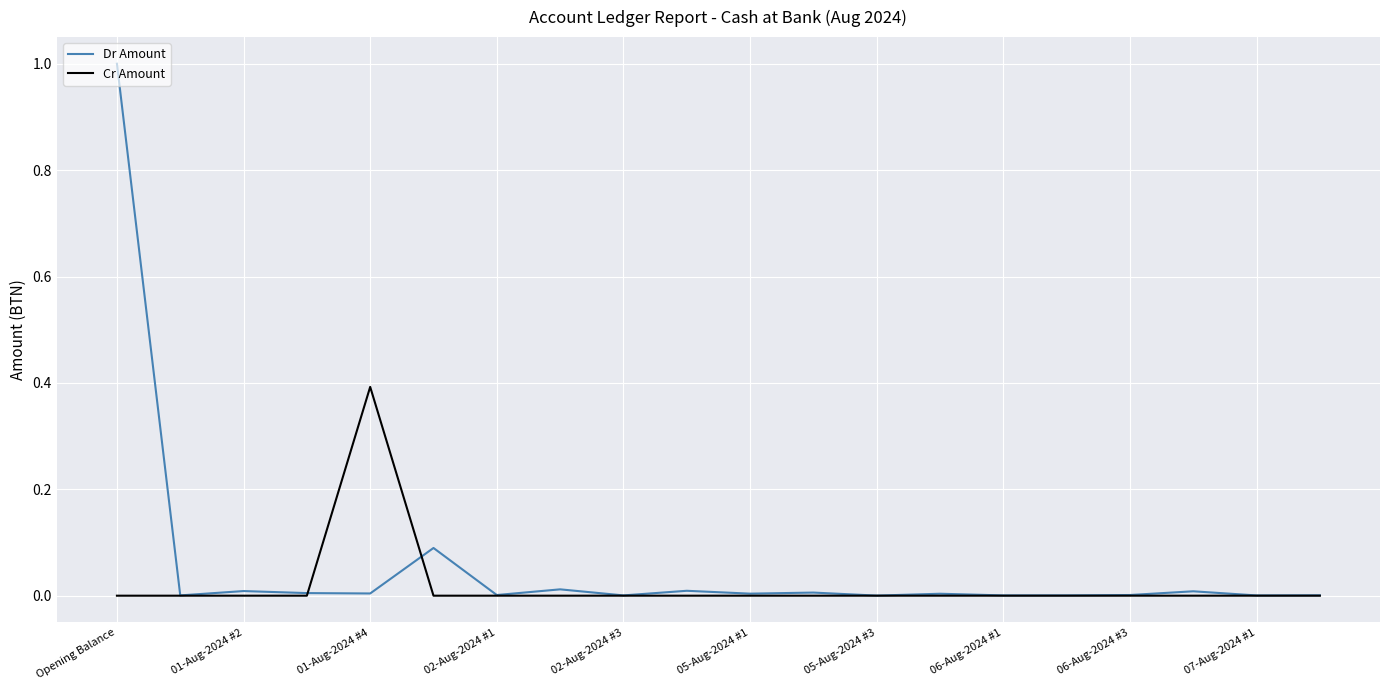

List the series in order of their peak value, highest first.

Dr Amount, Cr Amount